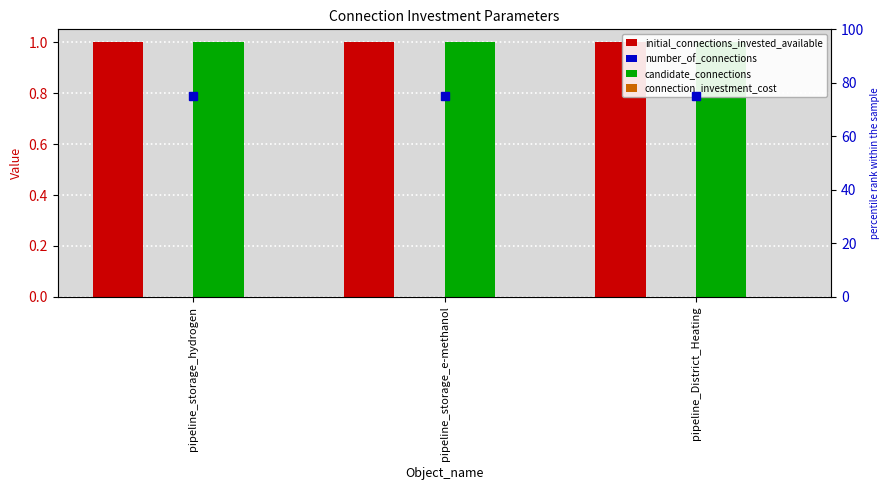

At which category is the sum across all series the highest?

pipeline_storage_hydrogen